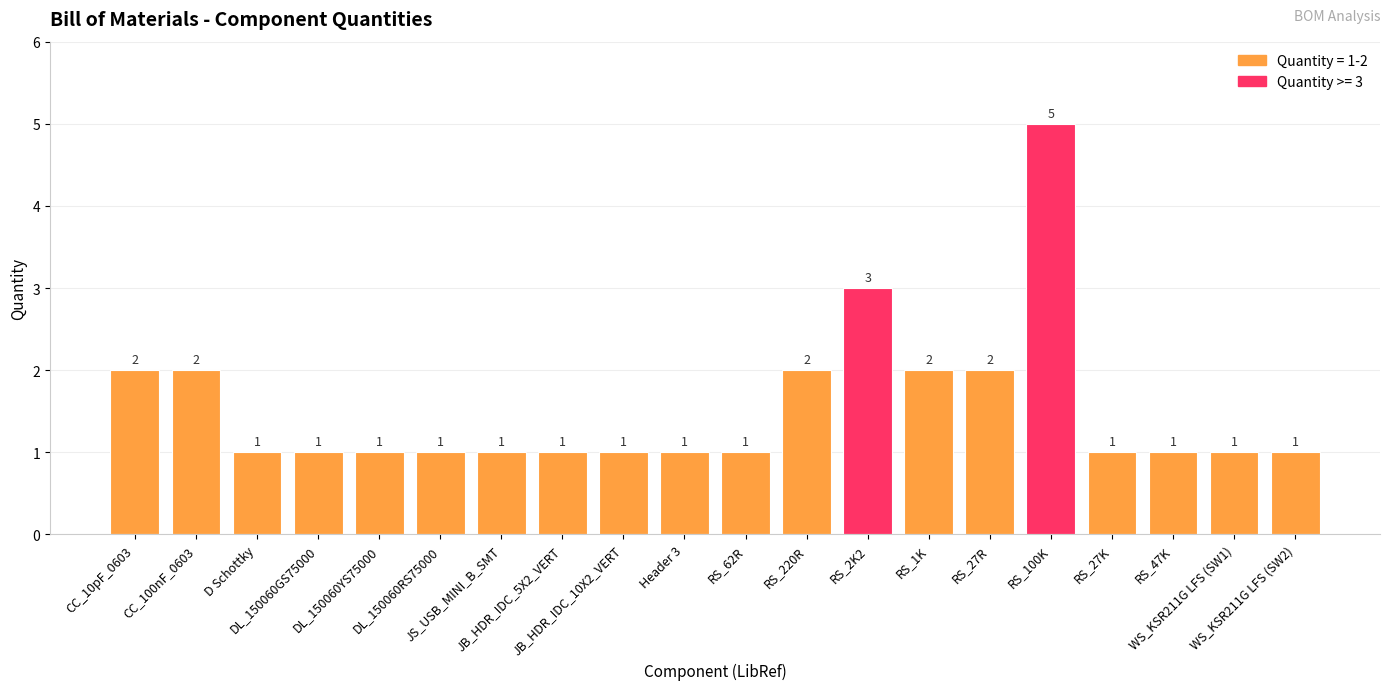

What position from the left is DL_150060GS75000?

4